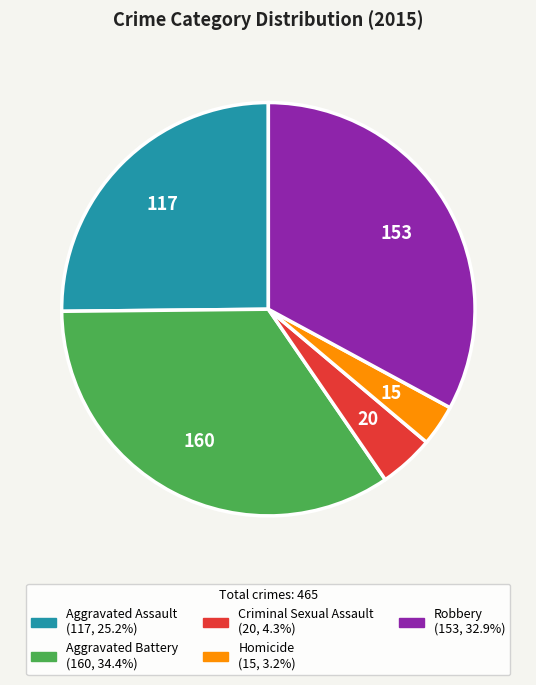

What is the smallest slice in the pie chart?

Homicide